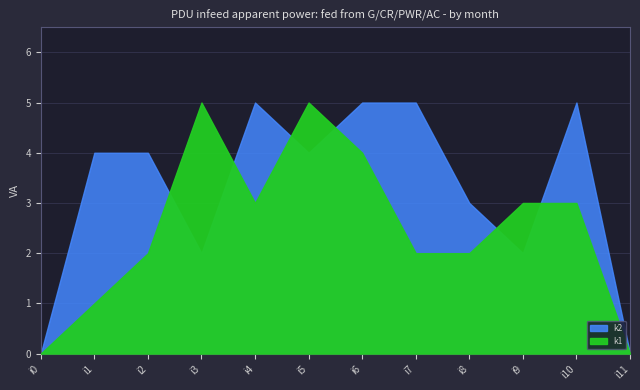

Which series changed the most between i5 and i9?

k1